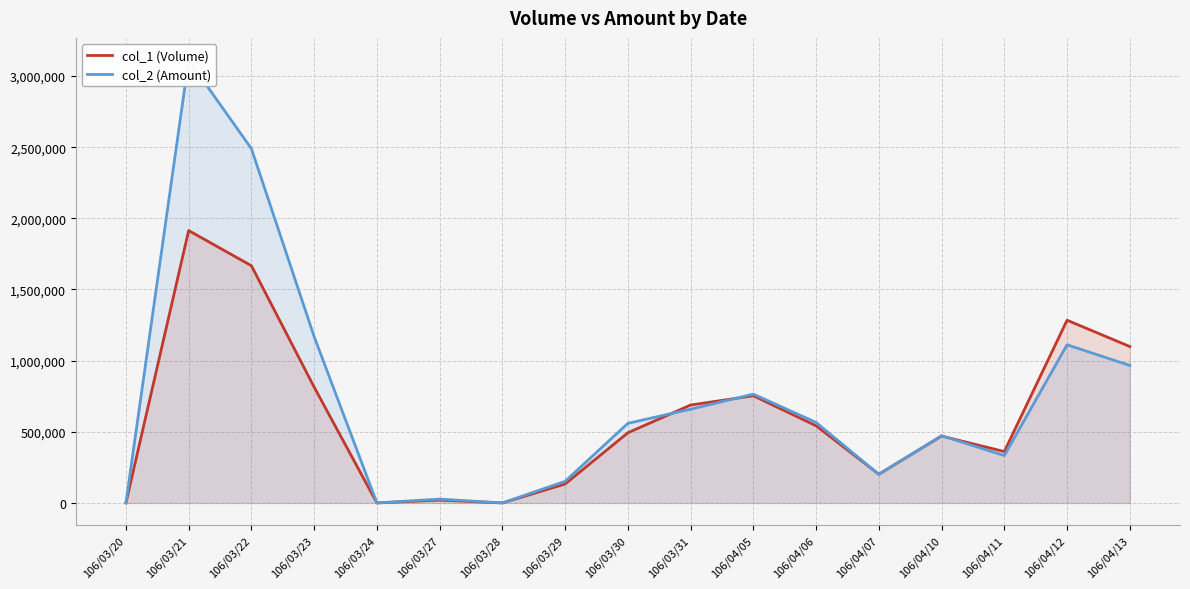

Where is the first local minimum for col_1 (Volume)?

106/03/24